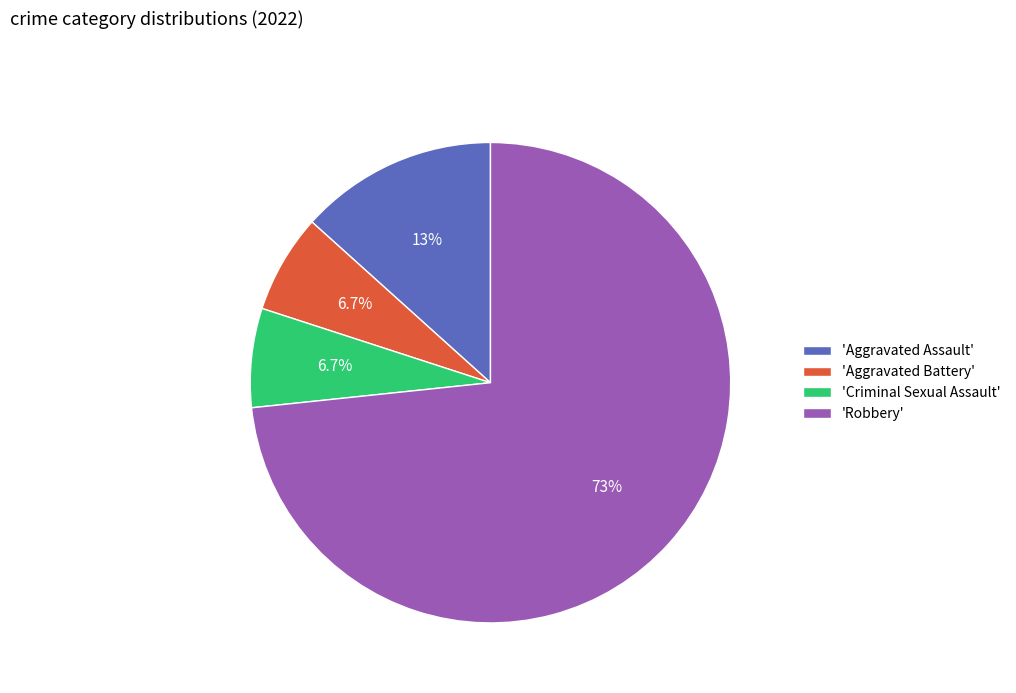

What is the total percentage of 'Aggravated Battery' and 'Robbery'?

80.0%